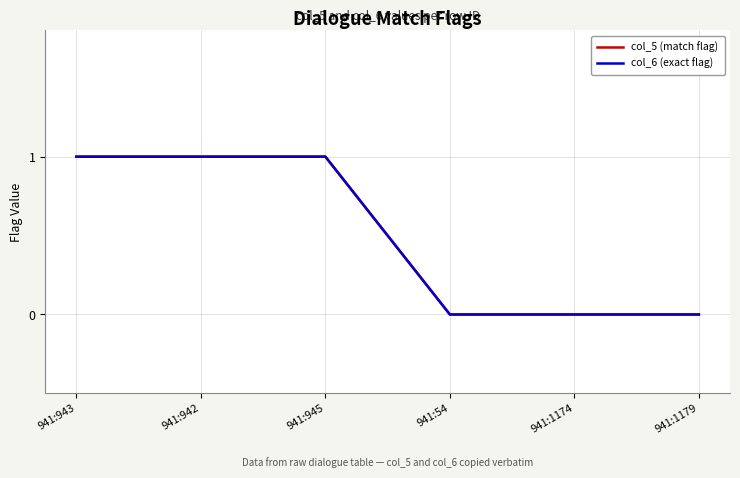

Is this an area chart (filled region under the line)?

No